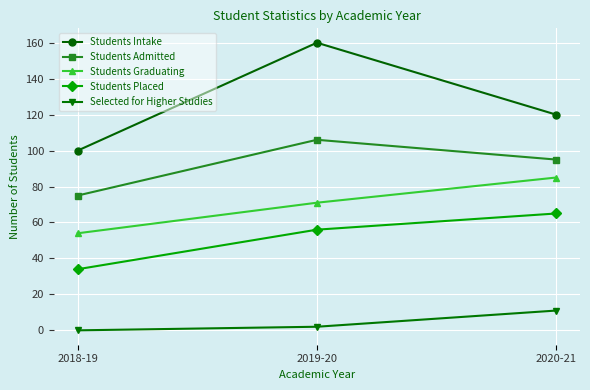

Is this an area chart (filled region under the line)?

No